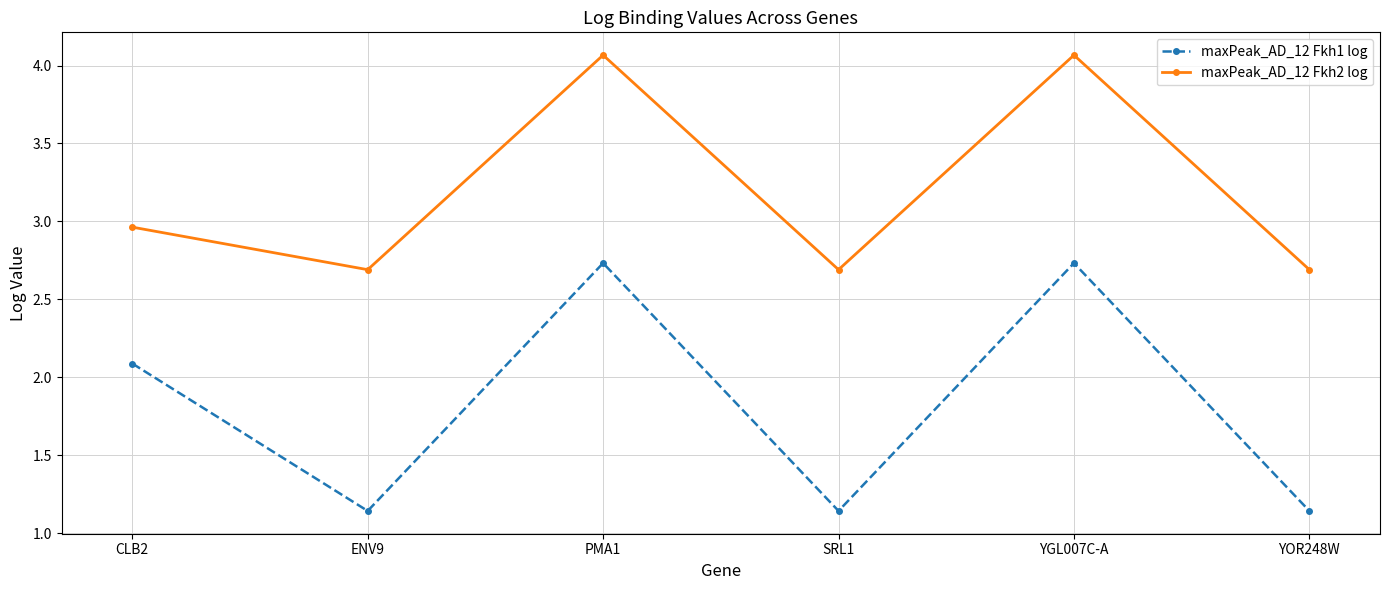

Where is maxPeak_AD_12 Fkh2 log nearest to the value 3?

CLB2